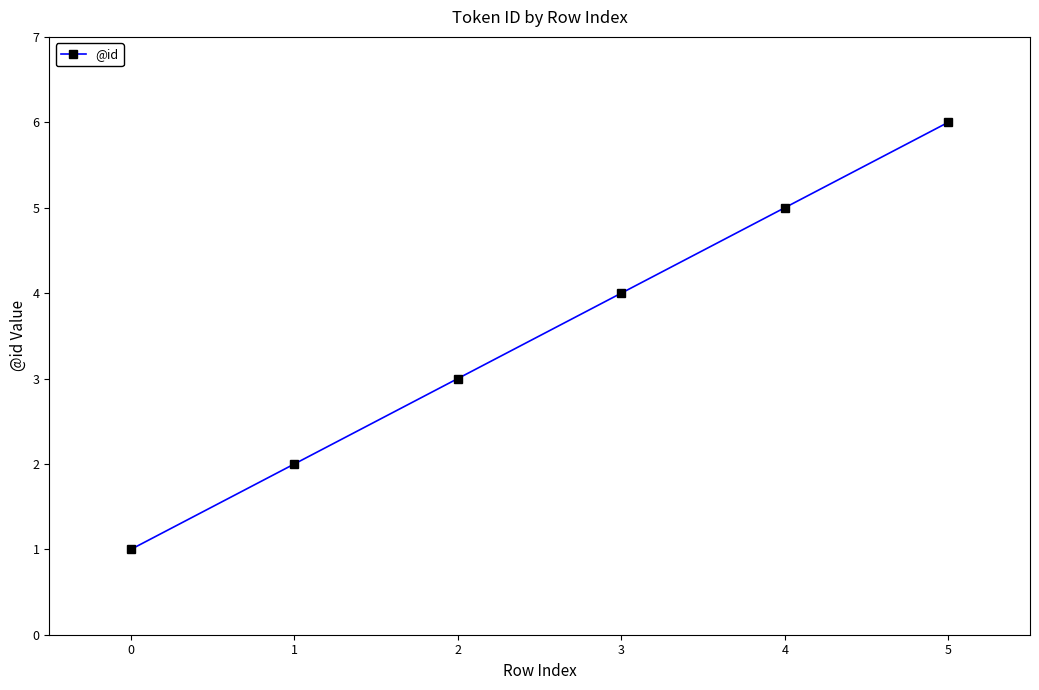

What is the difference between the second highest and minimum values?

4